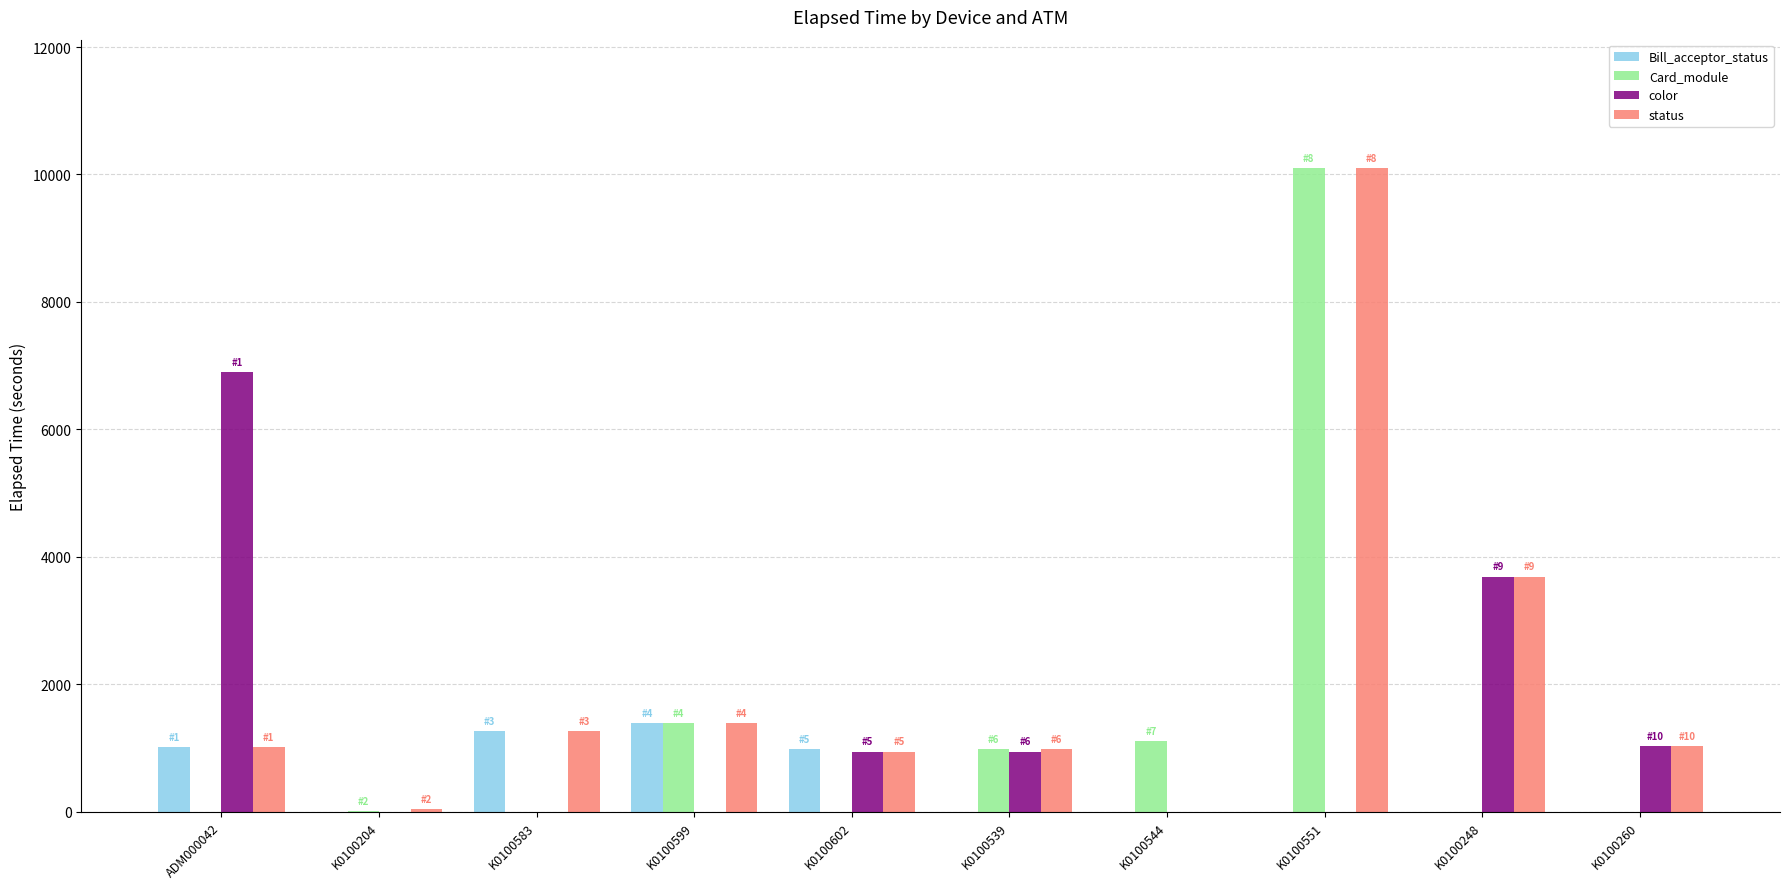

What is the sum of all color values?

13515